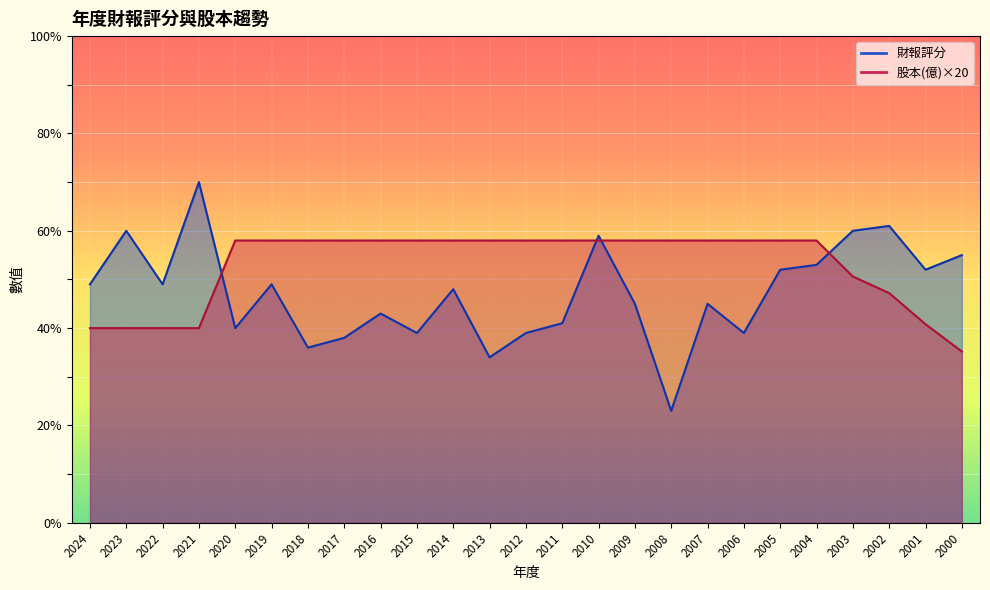

How many times do 財報評分 and 股本(億) cross each other?

4